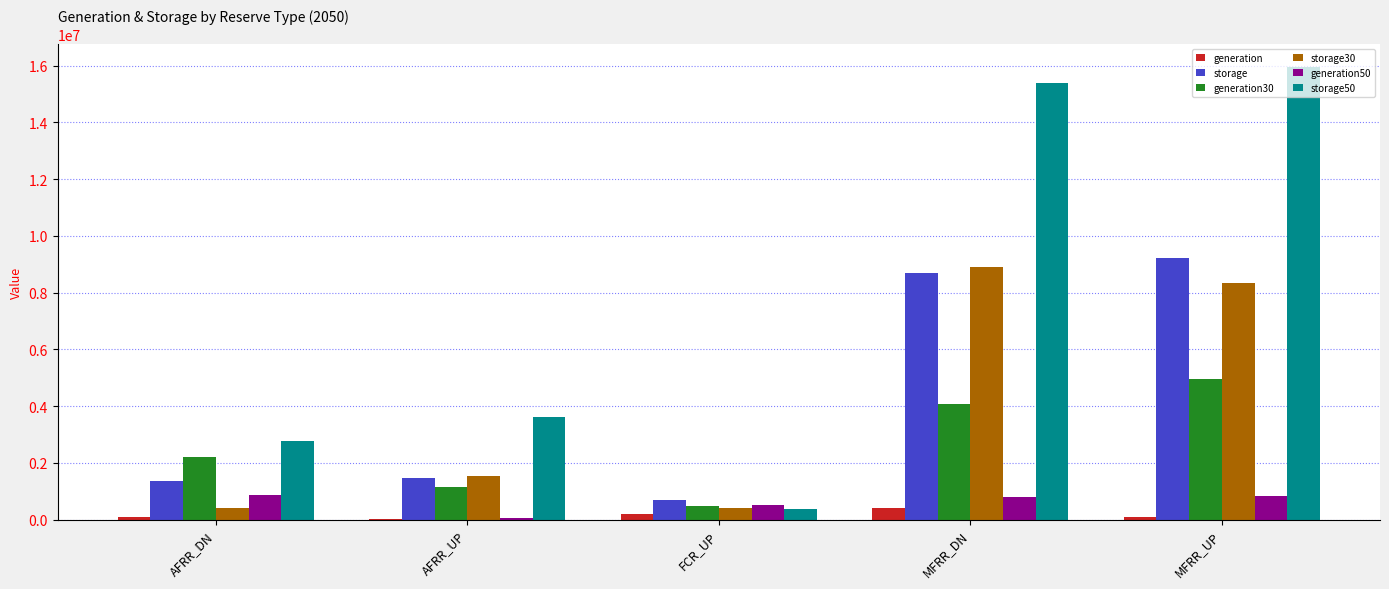

What is the sum of all storage30 values?

19585495.2